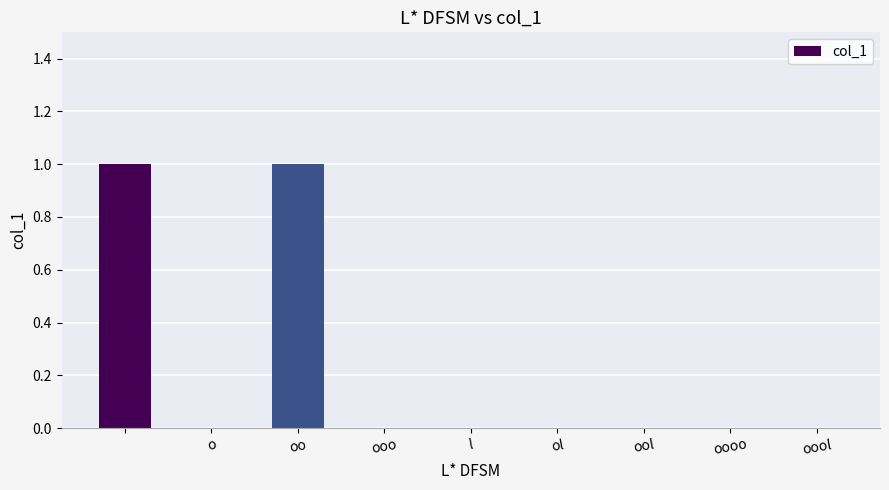

Count the number of categories in the chart.

9